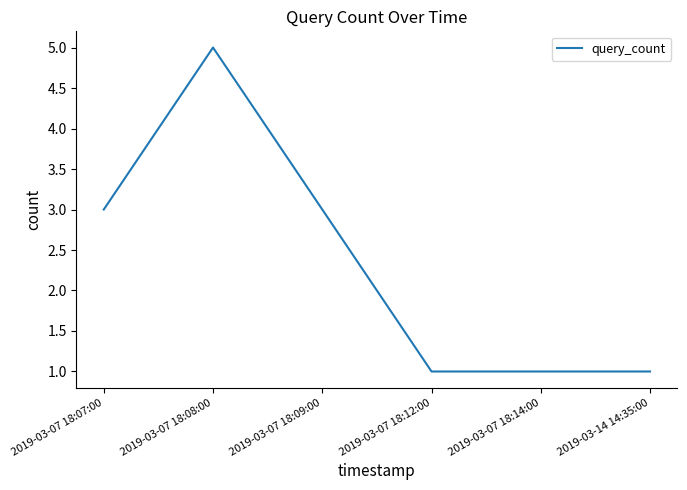

What is the sum of the values at 2019-03-07 18:09:00 and 2019-03-07 18:14:00?

4